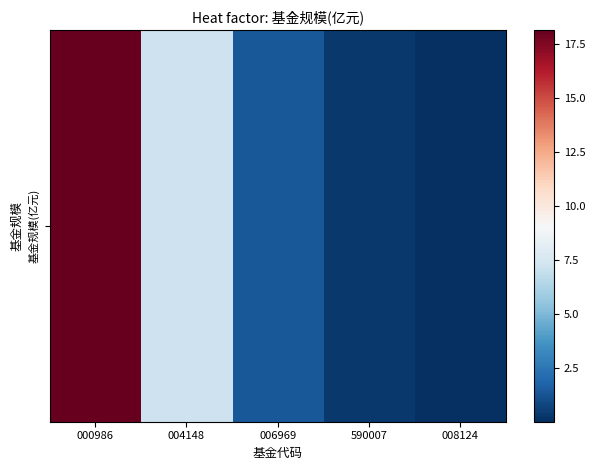

At which label is the value closest to 9?

004148